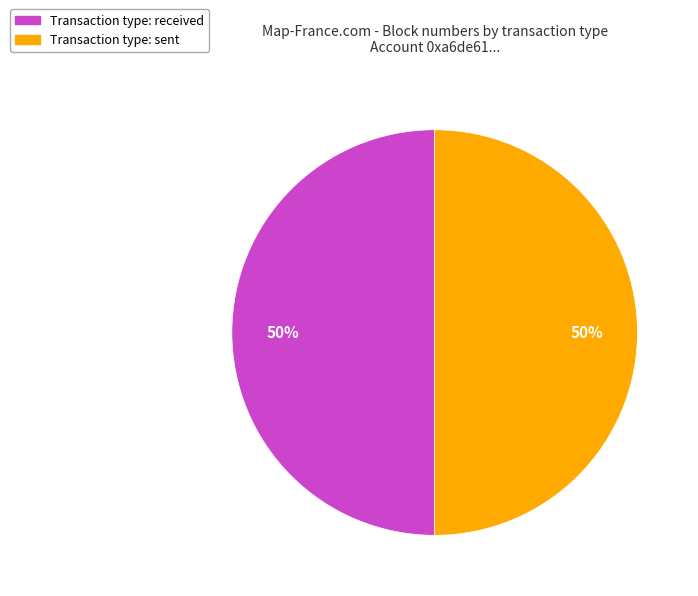

To the nearest percent, what is the average slice percentage?

50%